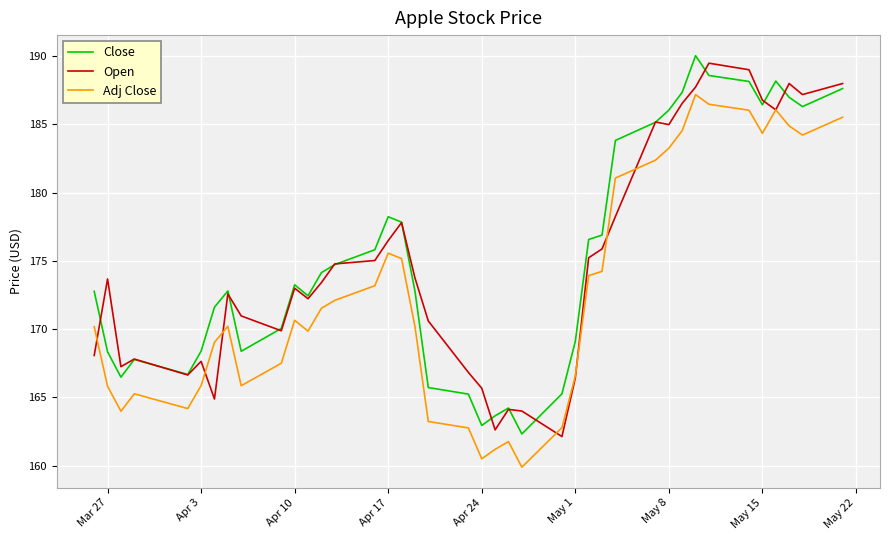

What is the maximum value shown in the chart?

190.0